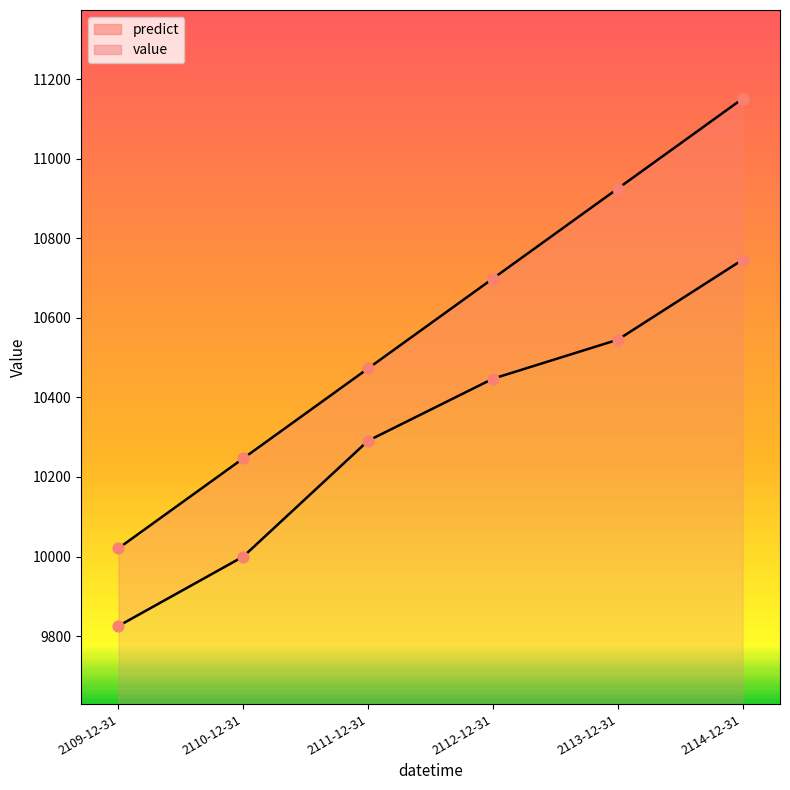

Which series contains the lowest Y value?

value